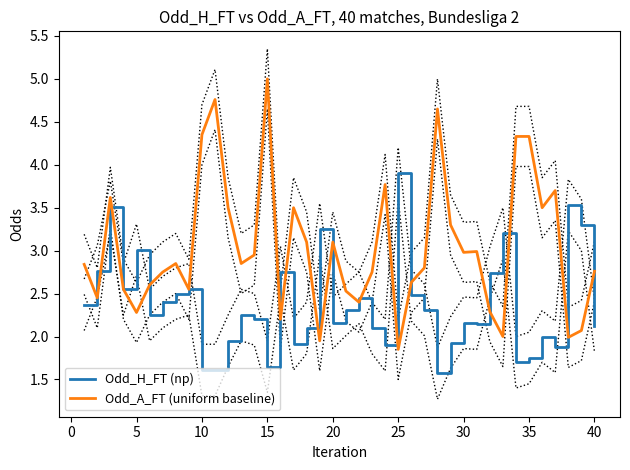

The value of Odd_A_FT (uniform baseline) at 35 is 4.3. True or false?

True